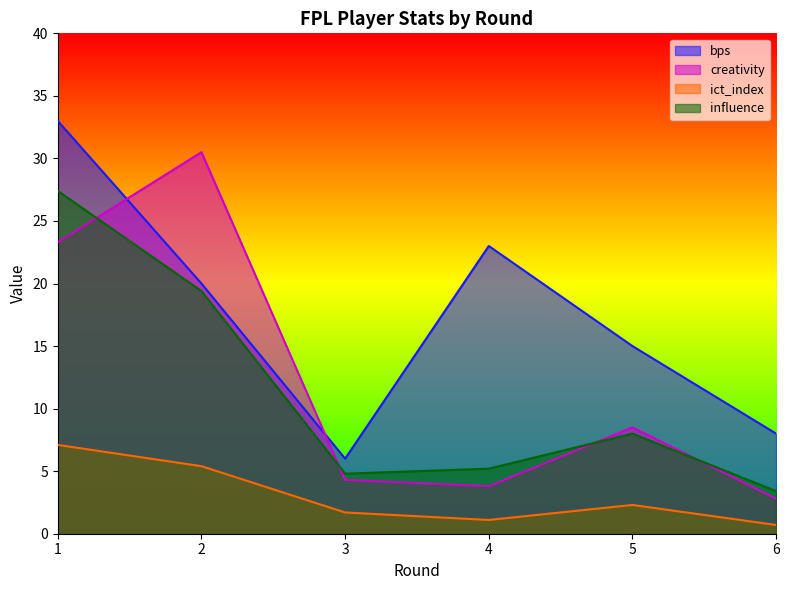

True or false: bps and influence cross at least once.

False